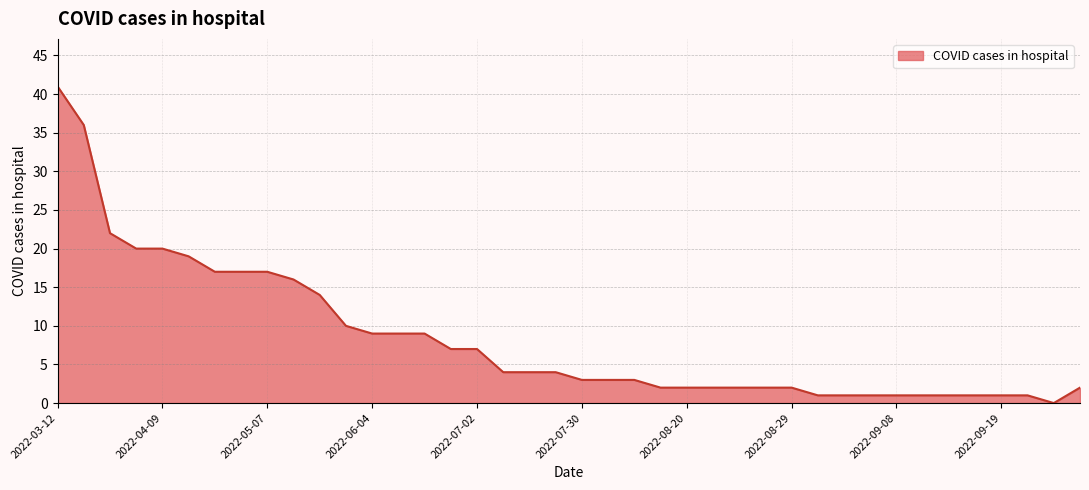

Reading right to left, list all the values displayed in this chart.

2	0	1	1	1	1	1	1	1	1	1	2	2	2	2	2	2	3	3	3	4	4	4	7	7	9	9	9	10	14	16	17	17	17	19	20	20	22	36	41